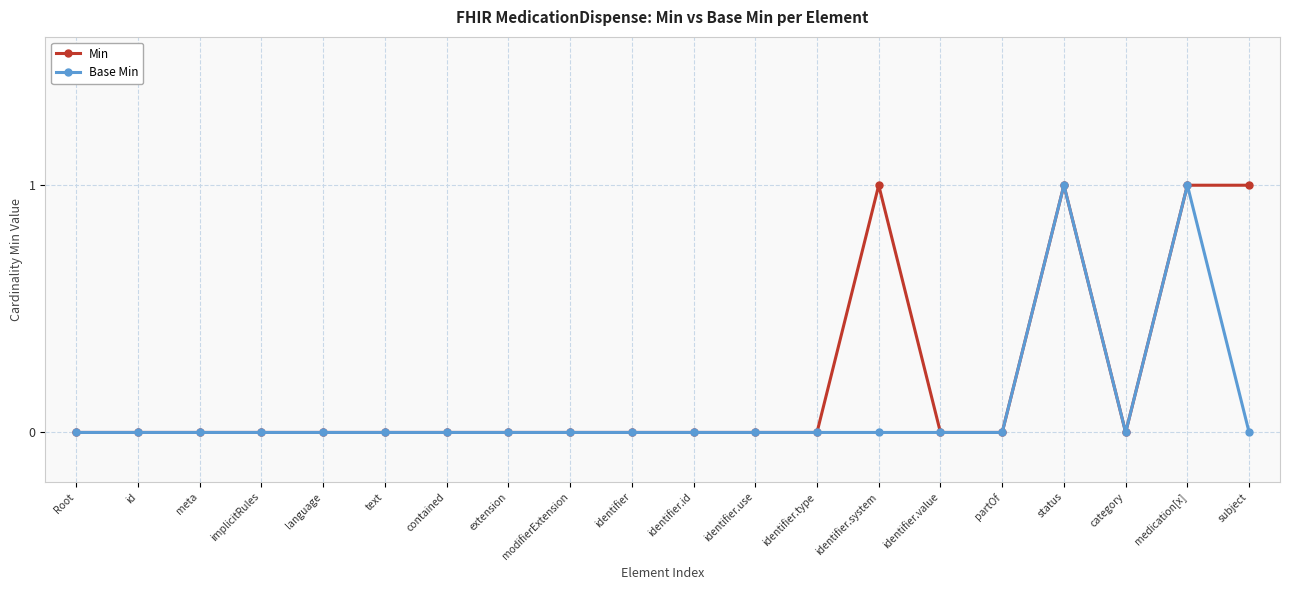

What is the label of the 12th point from the left?

identifier.use